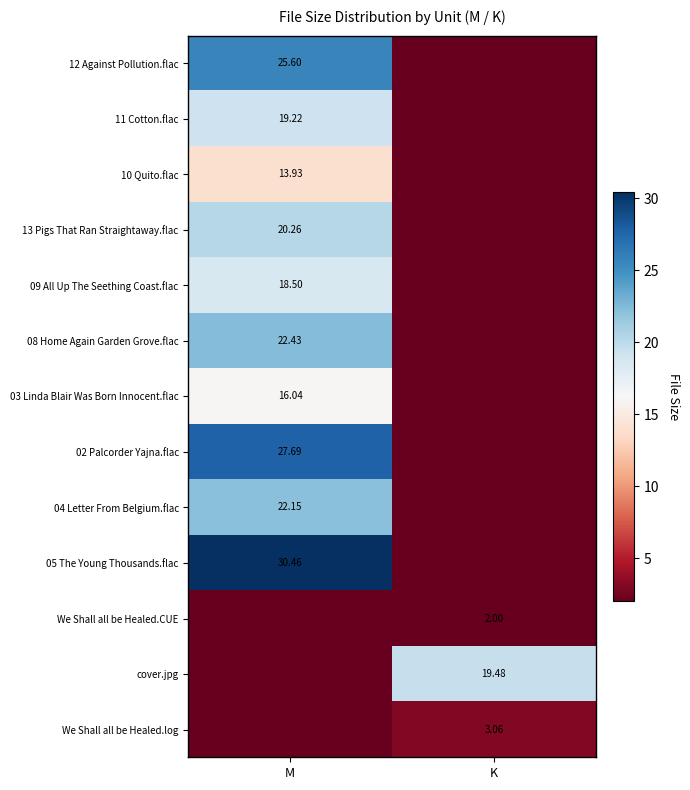

Is the value of 03 Linda Blair Was Born Innocent.flac at M greater than the value of 13 Pigs That Ran Straightaway.flac at M?

No